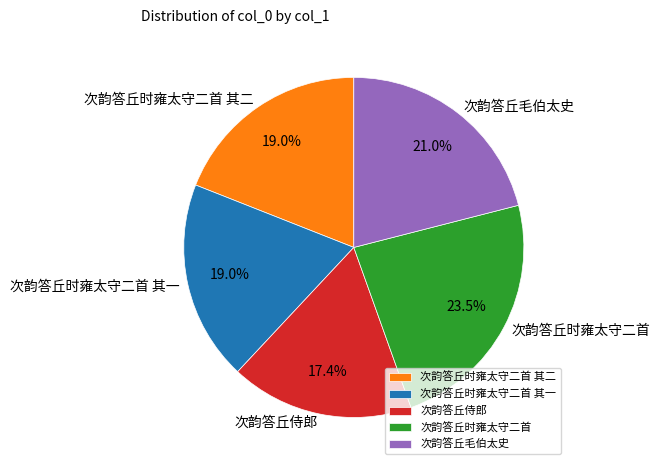

What is the largest slice in the pie chart?

次韵答丘时雍太守二首